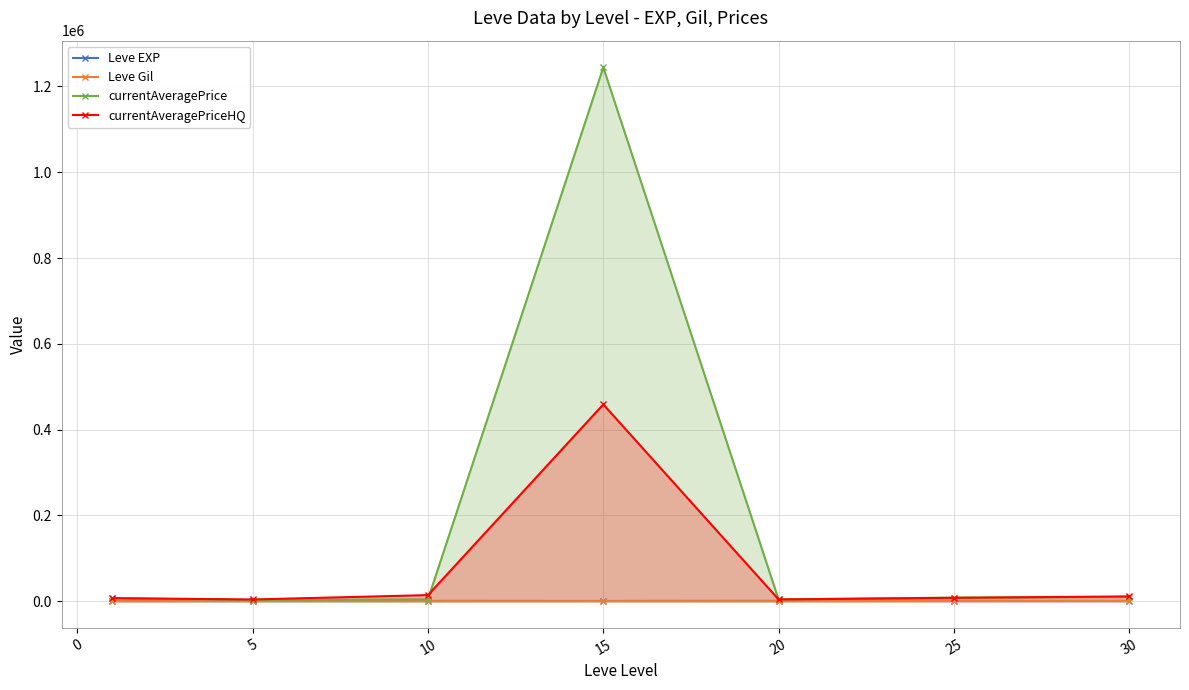

Which series has the largest total across all categories?

currentAveragePrice